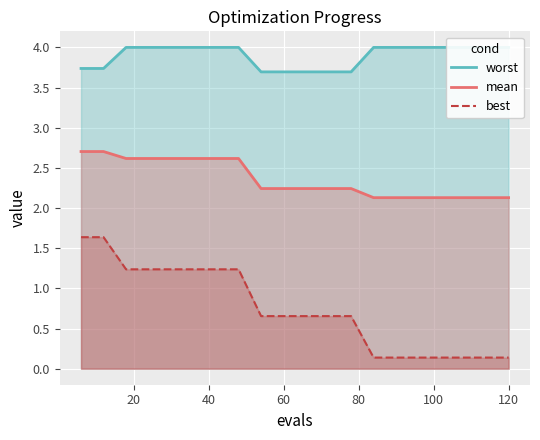

What is the sum of the worst values at 60 and 18?

7.7